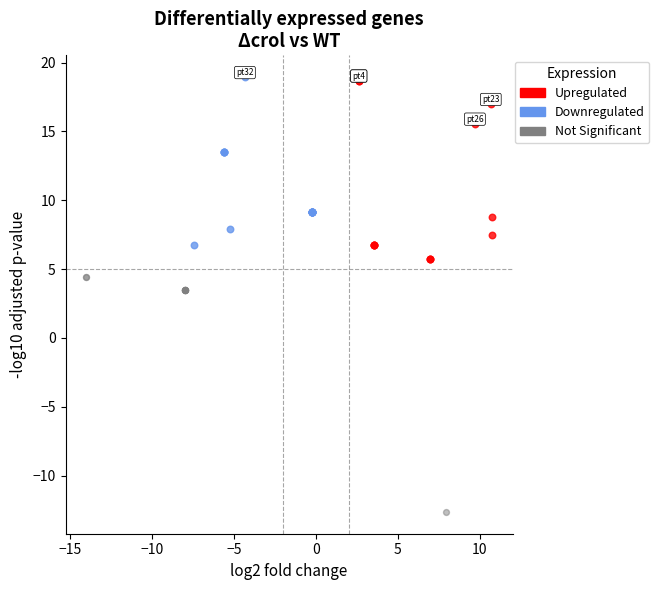

Which series reaches the minimum Y coordinate?

Not Significant